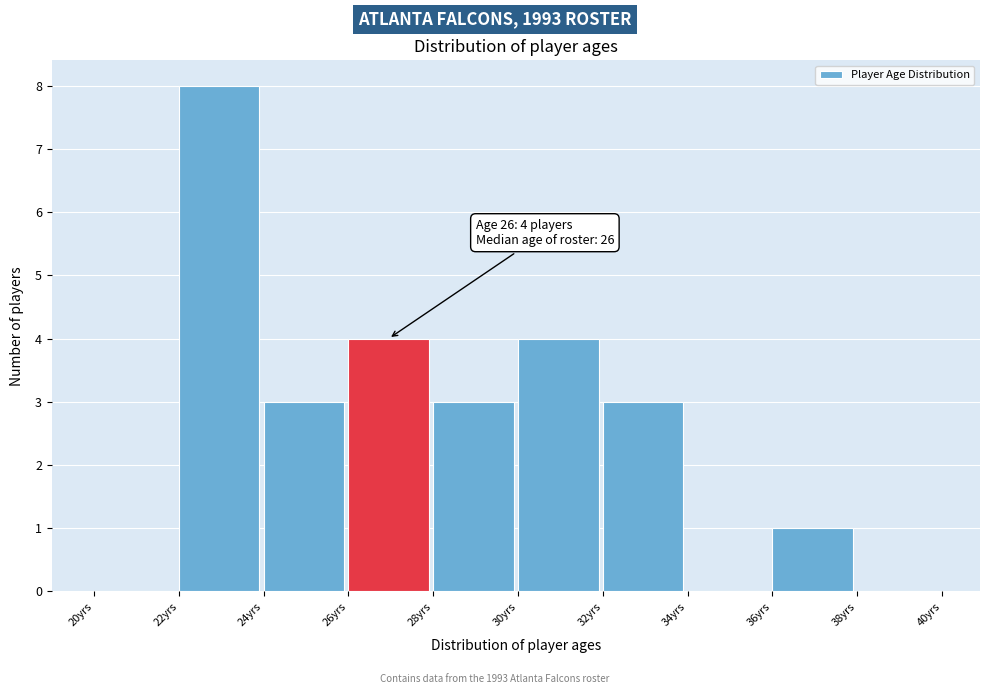

Which range on the x-axis has the tallest bar?

22 to 24